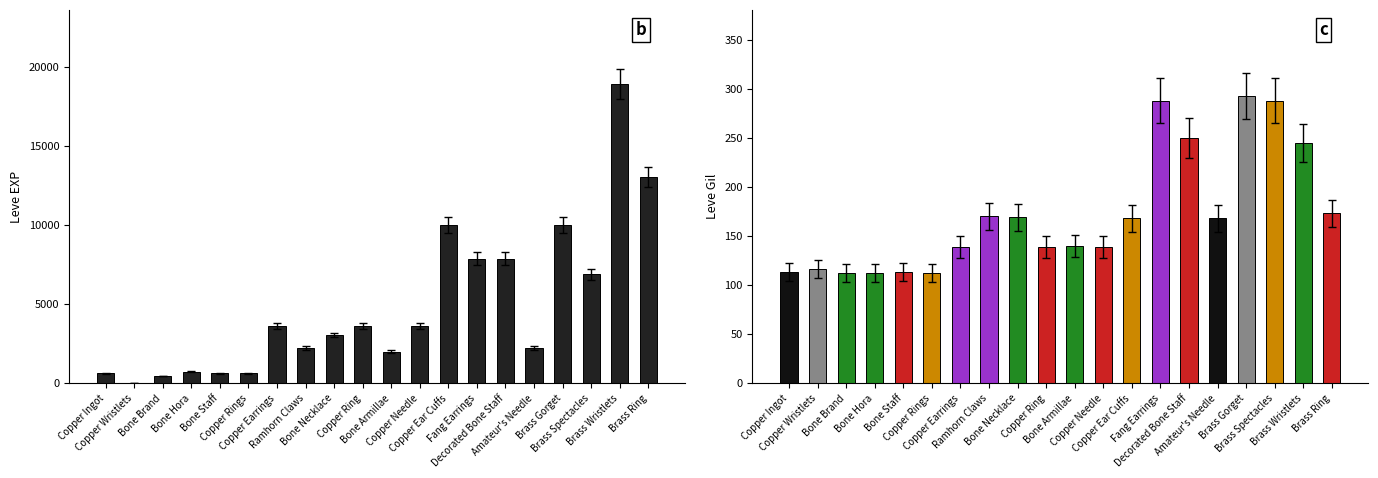

Count the number of data series in this chart.

1